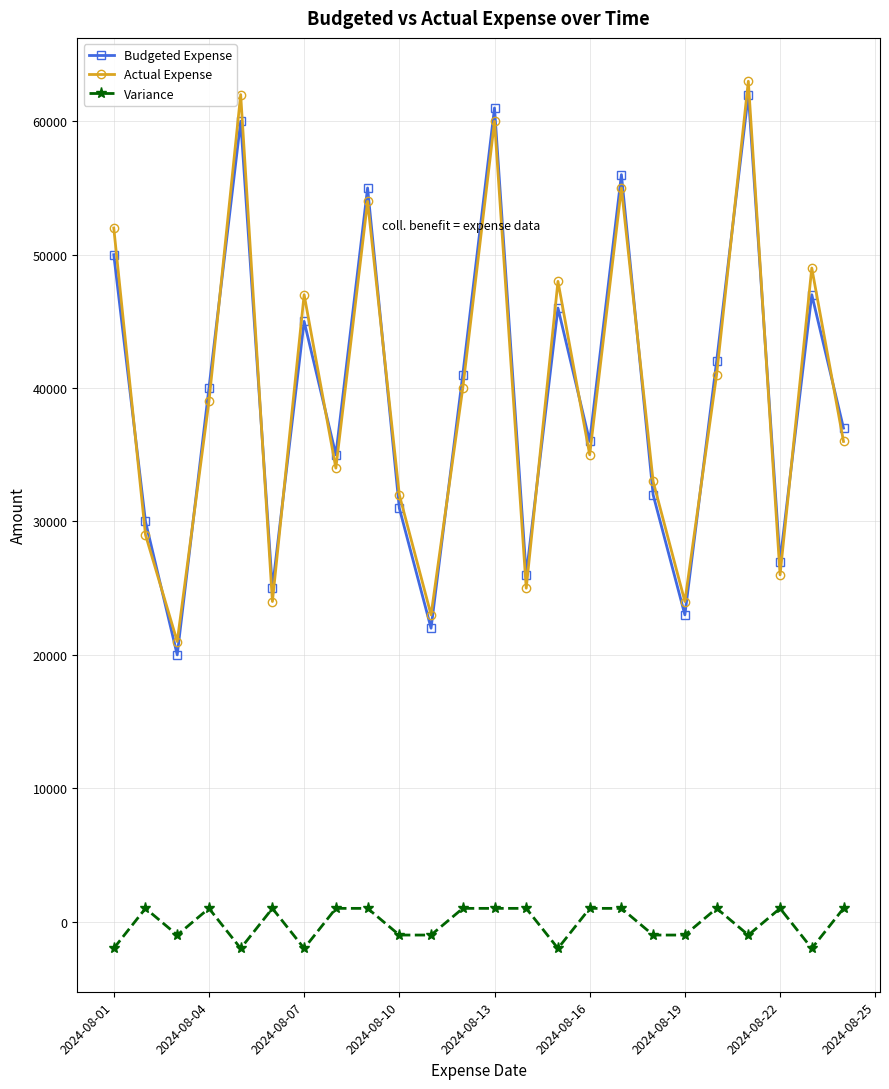

What is the value of the Variance point at the 11th from the left?

-1000